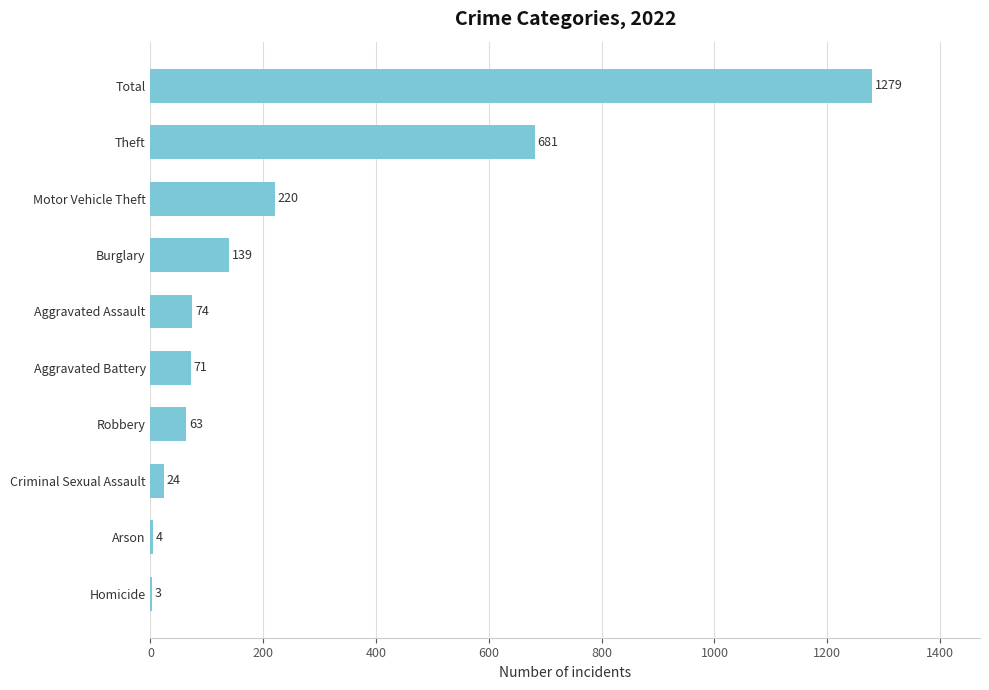

True or false: the data shows 1279 at Total.

True